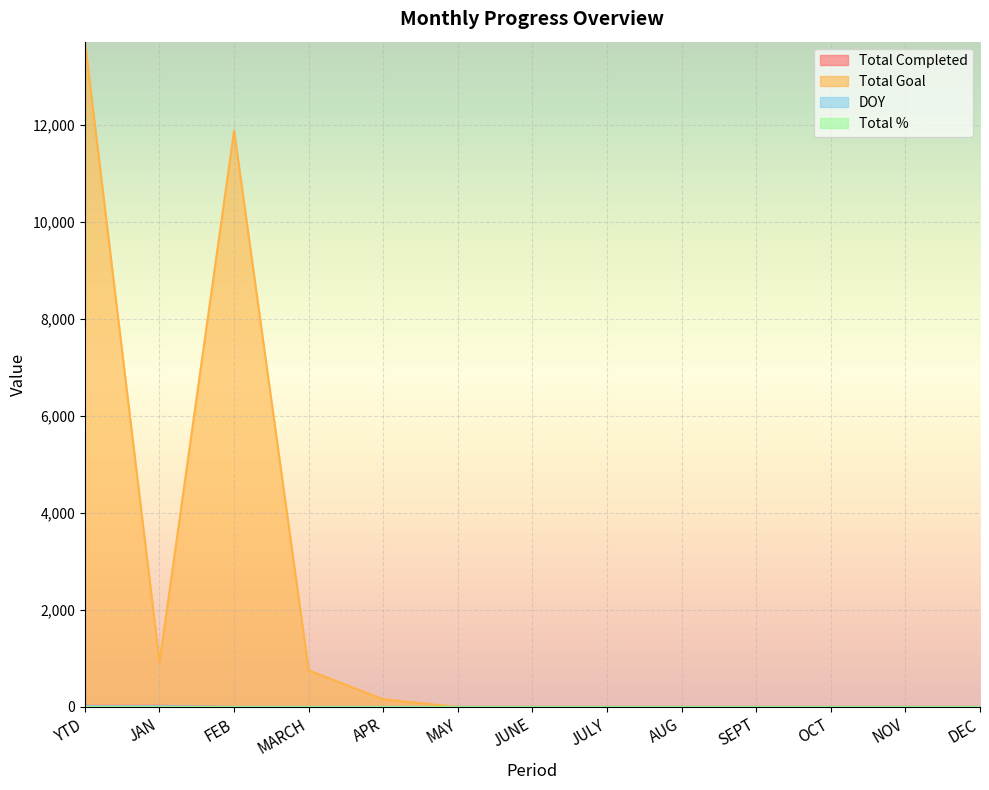

Rank the categories by DOY value from lowest to highest.

FEB, MARCH, APR, MAY, JUNE, JULY, AUG, SEPT, OCT, NOV, DEC, YTD, JAN